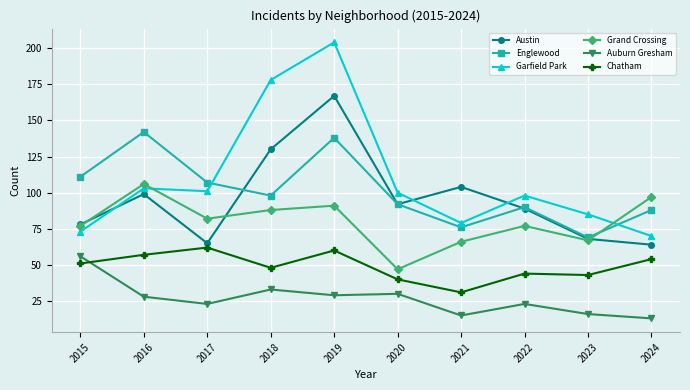

Is the value of Chatham at 2015 greater than the value of Englewood at 2021?

No